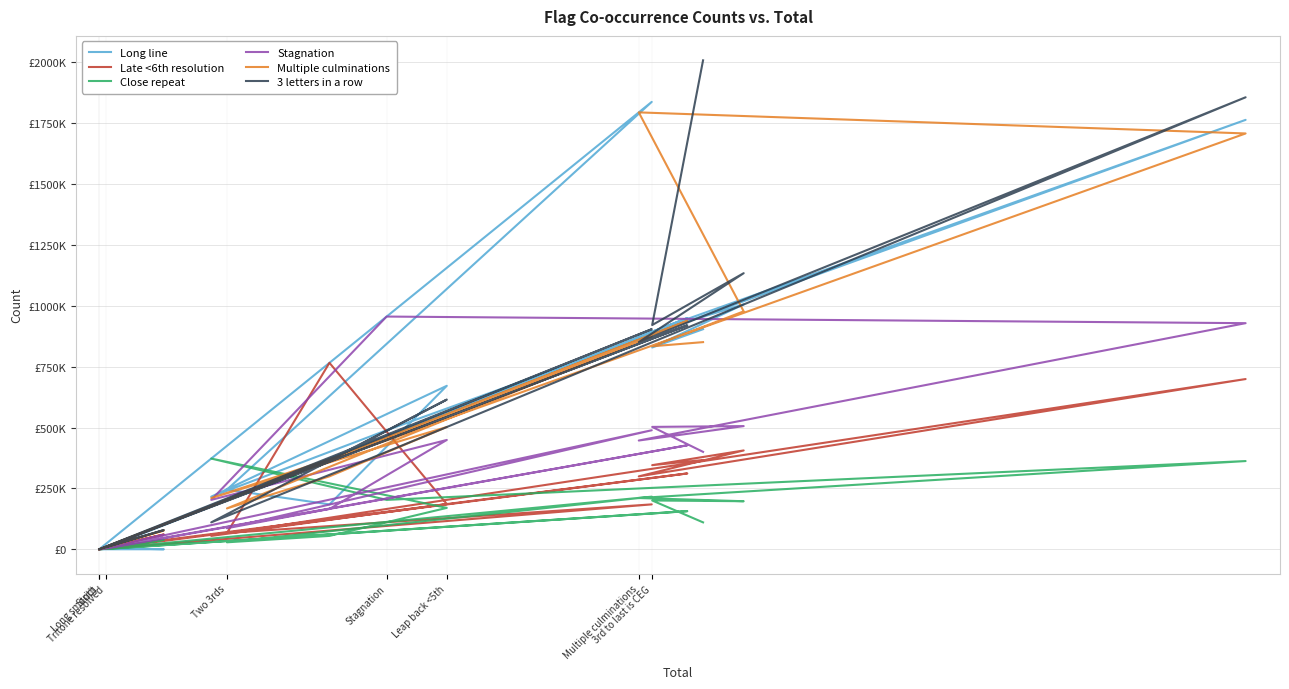

What is the label of the 8th point from the left?

3rd to last is CEG